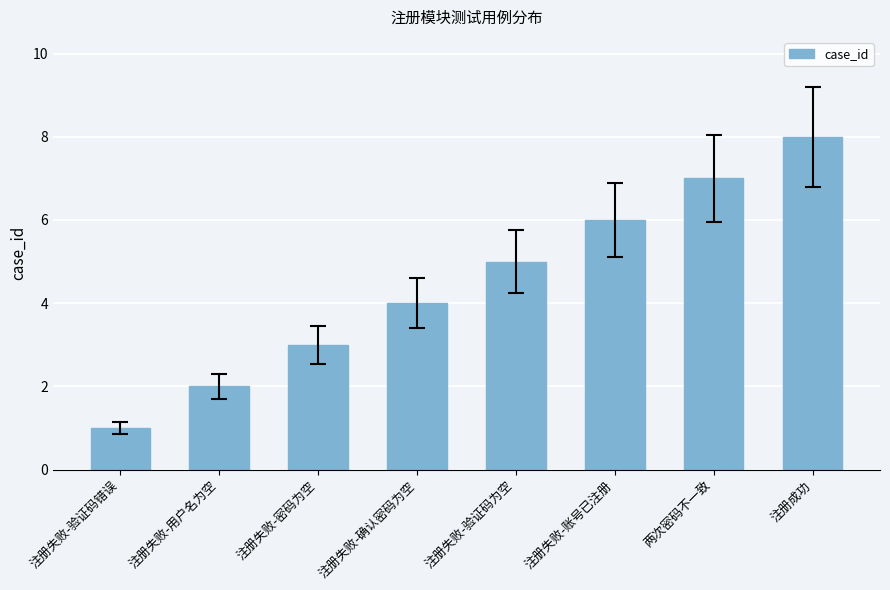

What is the ratio of the value at 注册成功 to the value at 注册失败-验证码为空?

1.6